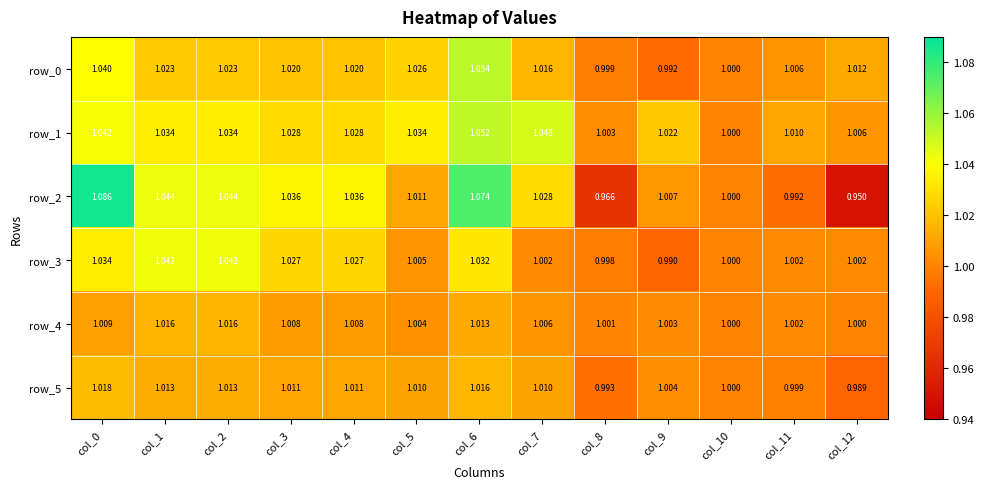

Is the value of row_4 at col_9 greater than the value of row_3 at col_2?

No